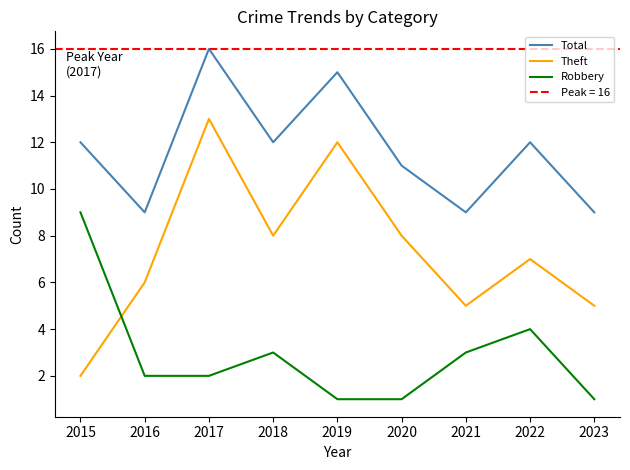

What is the difference between the Total values at 2017 and 2019?

1